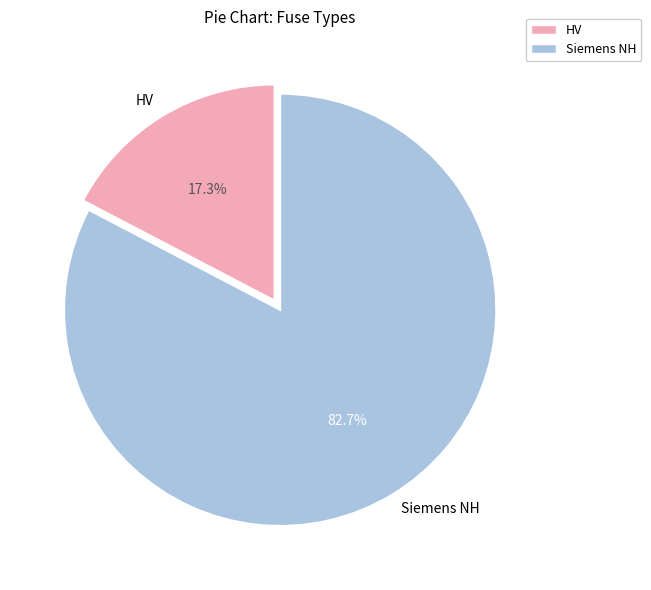

What portion of the pie excludes HV?

82.7%